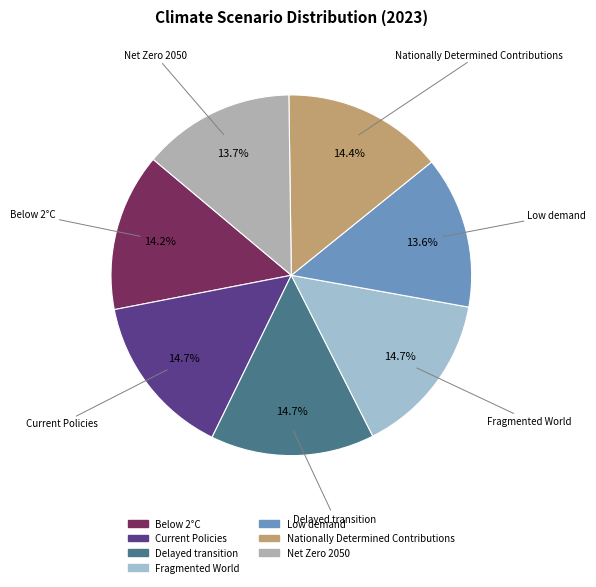

To the nearest percent, what is the combined percentage of Current Policies and Nationally Determined Contributions?

29%